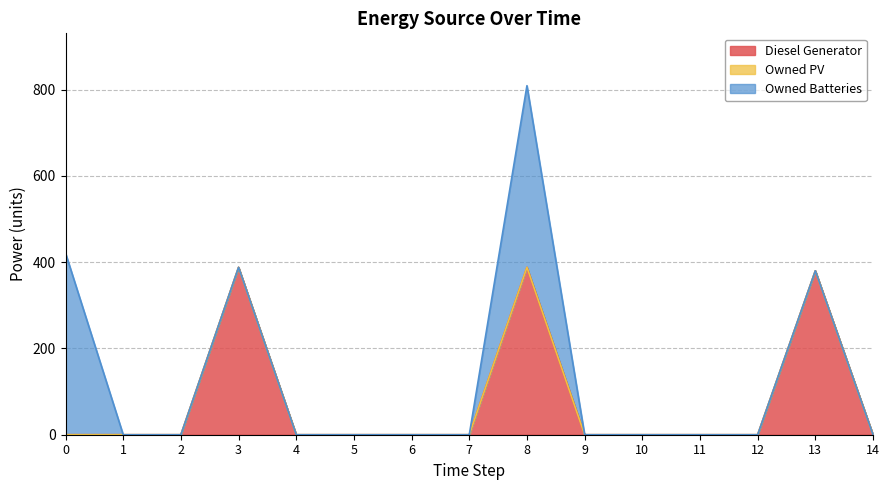

Reading left to right, what are all the values shown in this chart?

Diesel Generator: 0	0	0	388	0	0	0	0	388	0	0	0	0	380	0
Owned PV: 0	0	0	0	0	0	0	0	0	0	0	0	0	0	0
Owned Batteries: 421	0	0	0	0	0	0	0	421	0	0	0	0	0	0